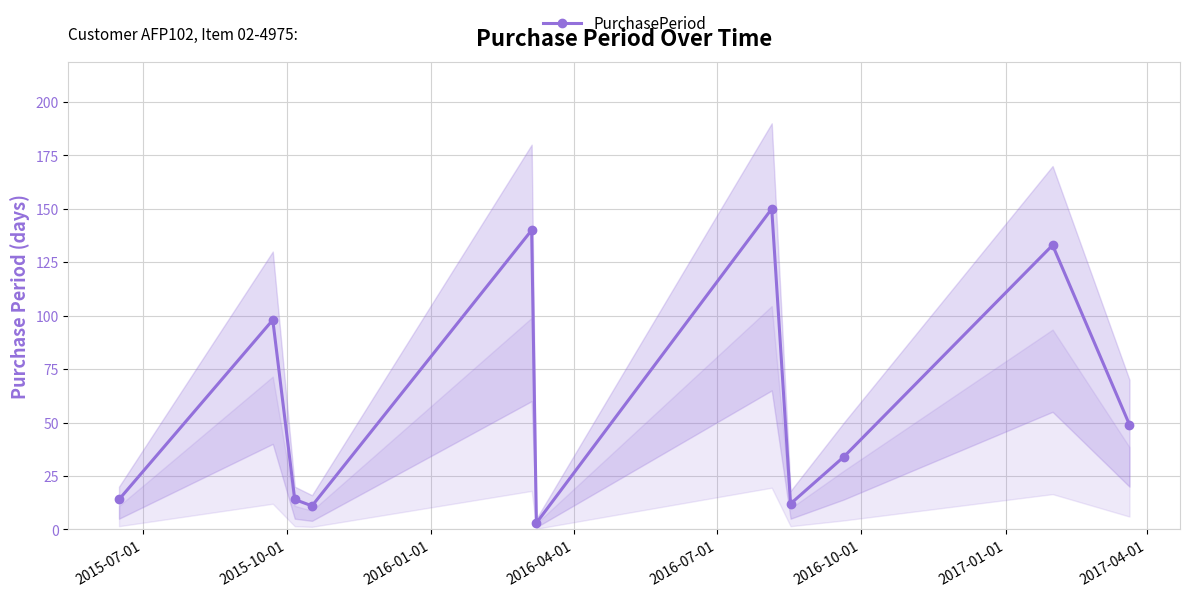

How many interior local valleys does the PurchasePeriod series have?

3